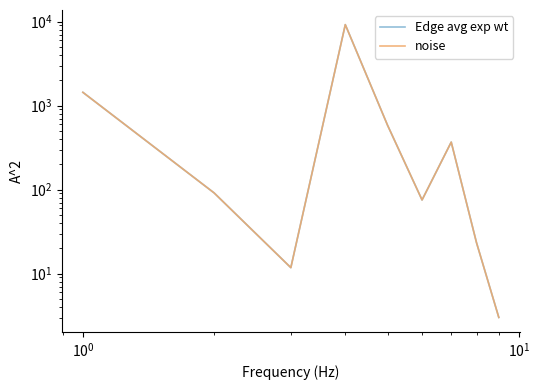

True or false: noise and Edge avg exp wt cross at least once.

False